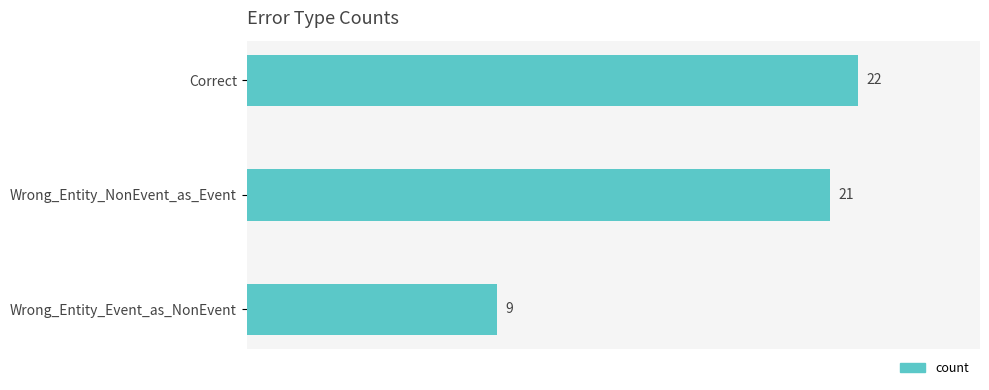

Is it true that the value at Wrong_Entity_NonEvent_as_Event is 21?

True